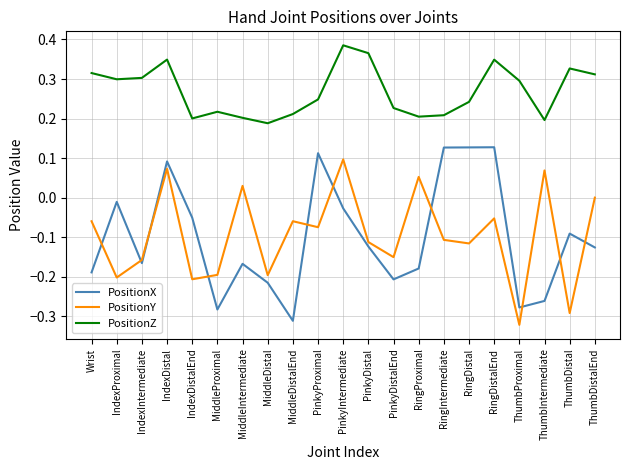

At ThumbIntermediate, list the series in order from largest to smallest.

PositionZ, PositionY, PositionX